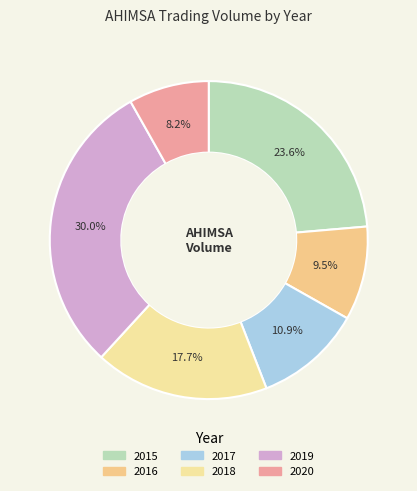

How many segments does this pie chart have?

6